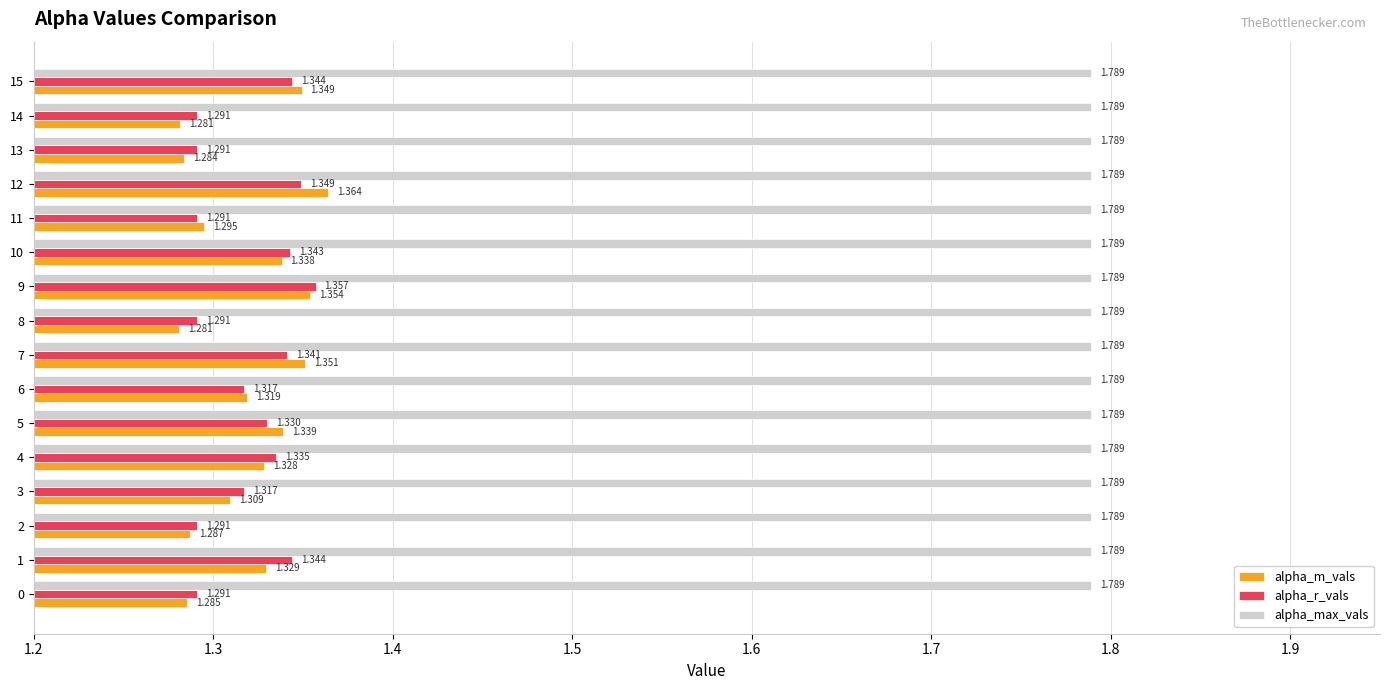

Which category has the lowest value in the alpha_m_vals series?

8